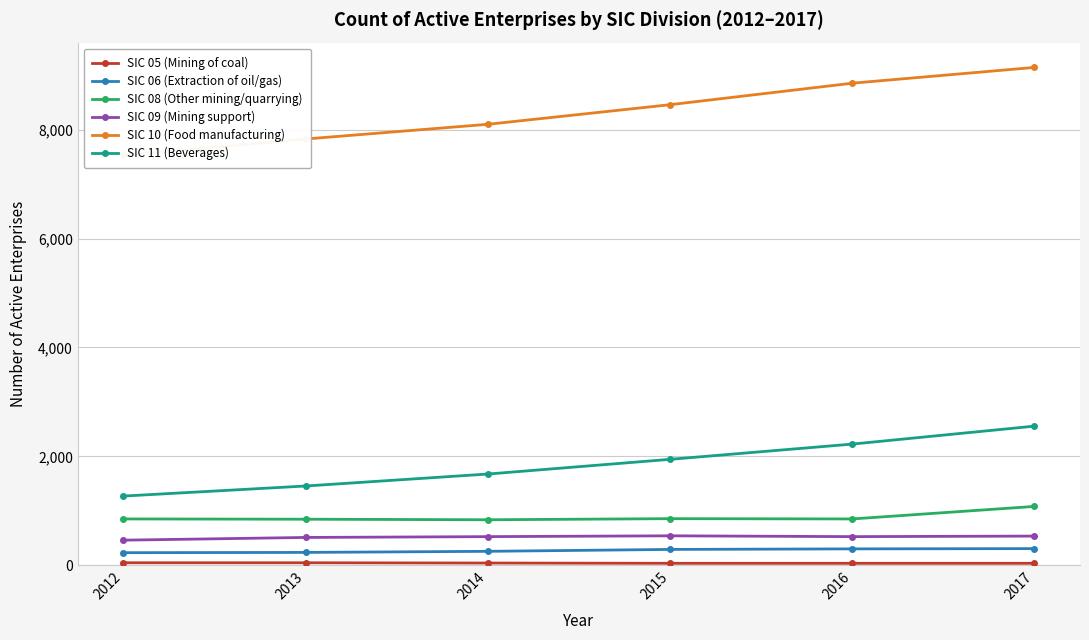

True or false: SIC 11 (Beverages) and SIC 09 (Mining support) cross at least once.

False